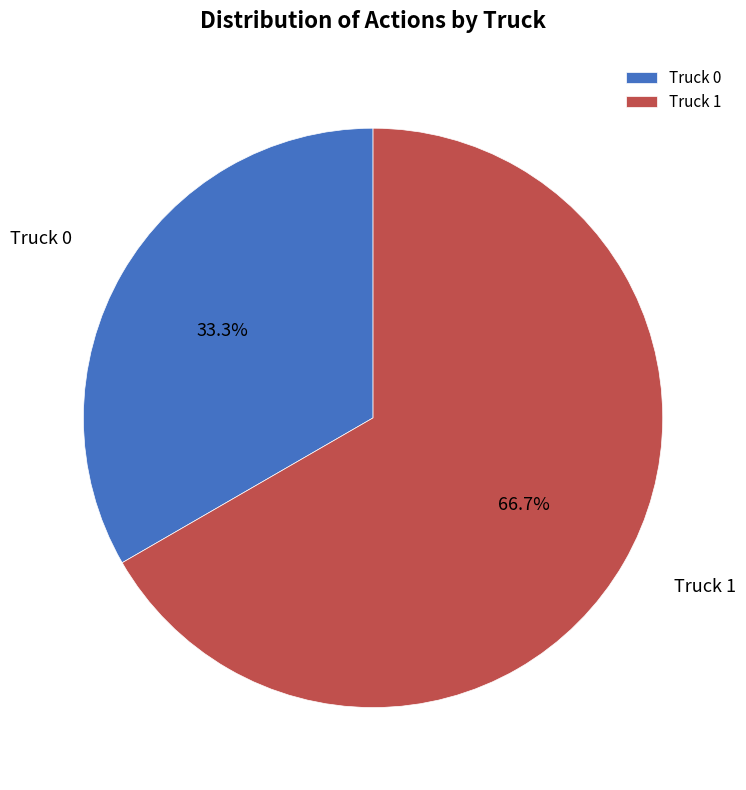

How many segments does this pie chart have?

2